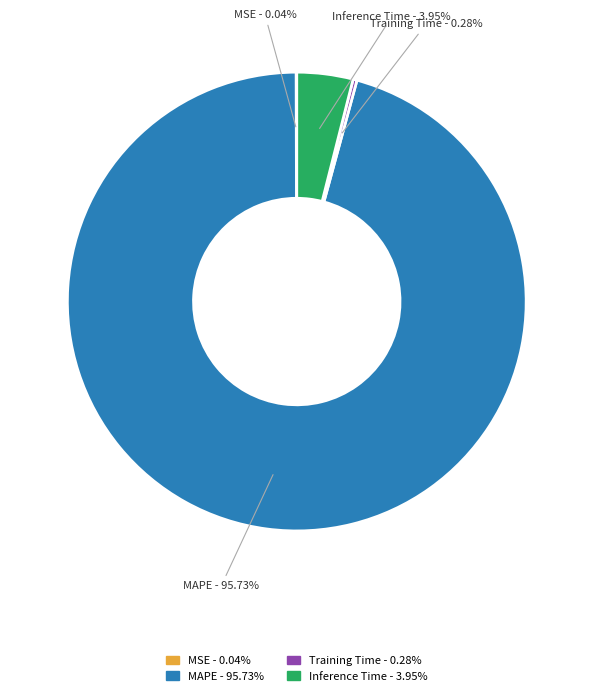

What percentage is the Inference Time slice, to the nearest percent?

4%